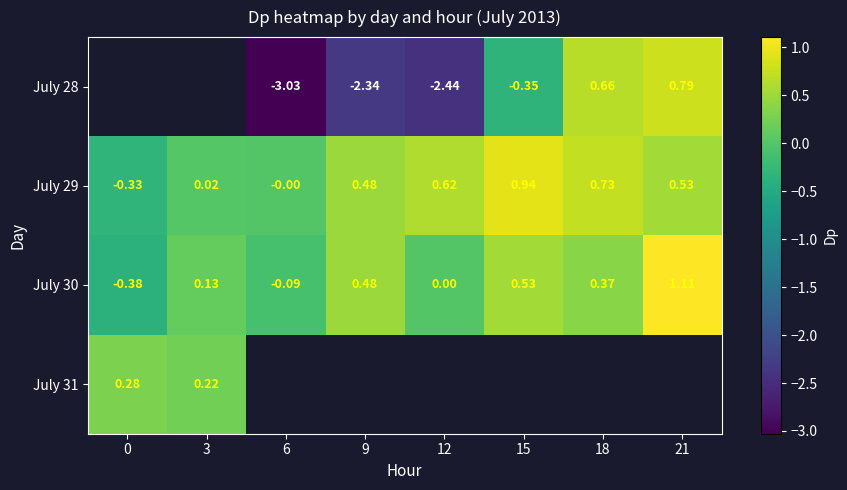

Is the value of July 30 at 9 greater than the value of July 28 at 12?

Yes